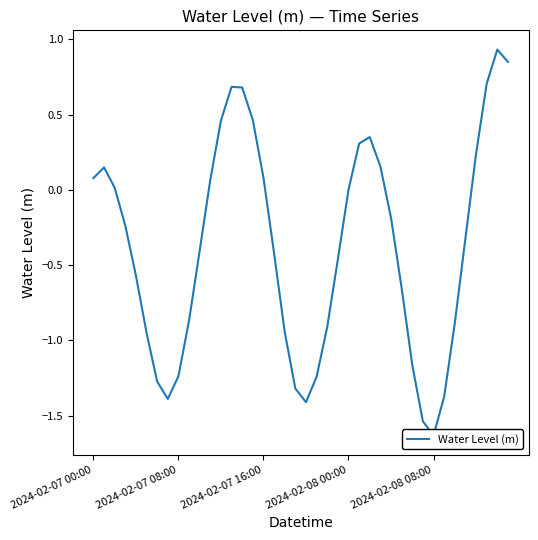

At which category does the chart reach its peak across all series?

38